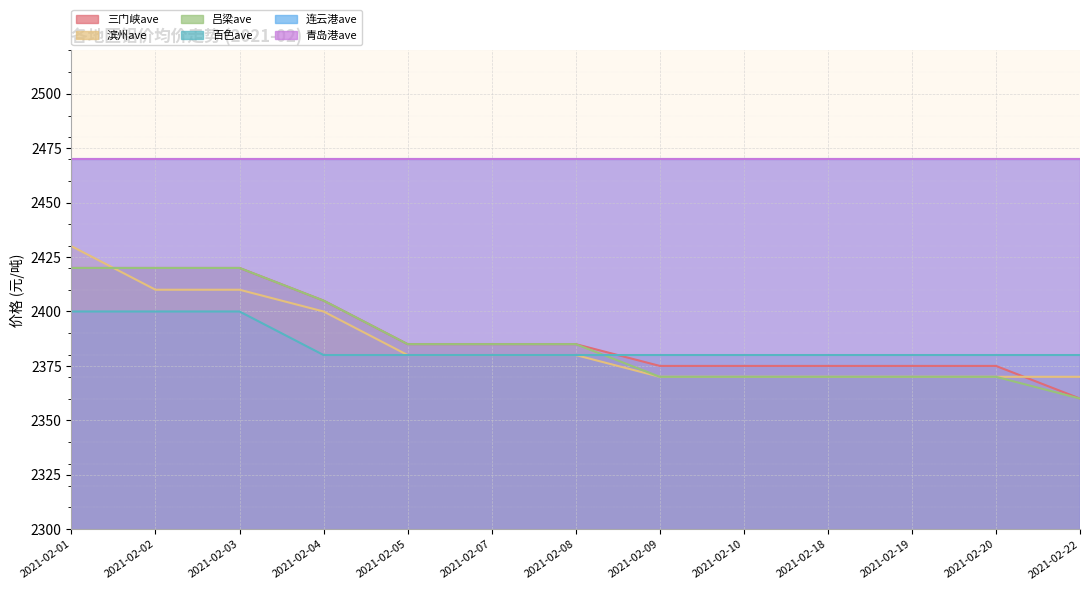

At which label does 滨州ave first exceed 2380?

2021-02-01